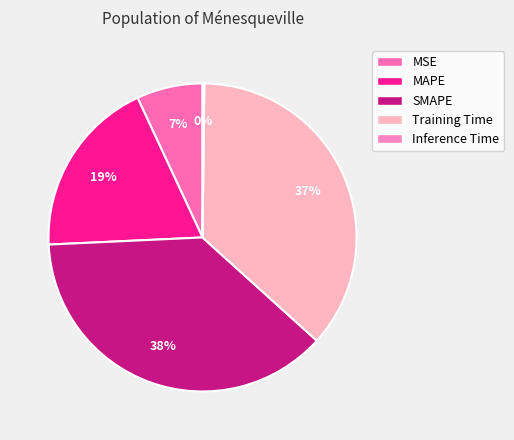

What percentage do SMAPE and Inference Time together represent?

37.8%